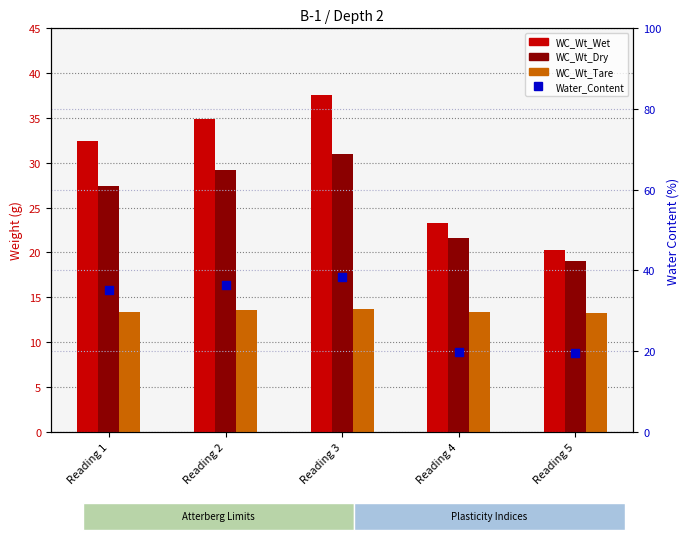

Which series has the widest spread of Y values?

Water_Content